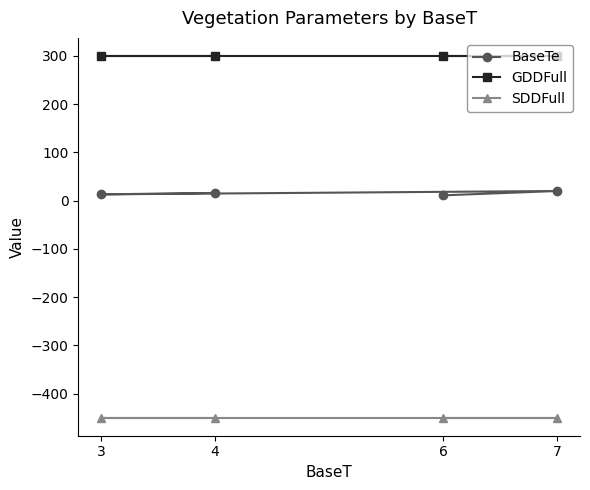

Does the chart display data point markers on the line(s)?

Yes